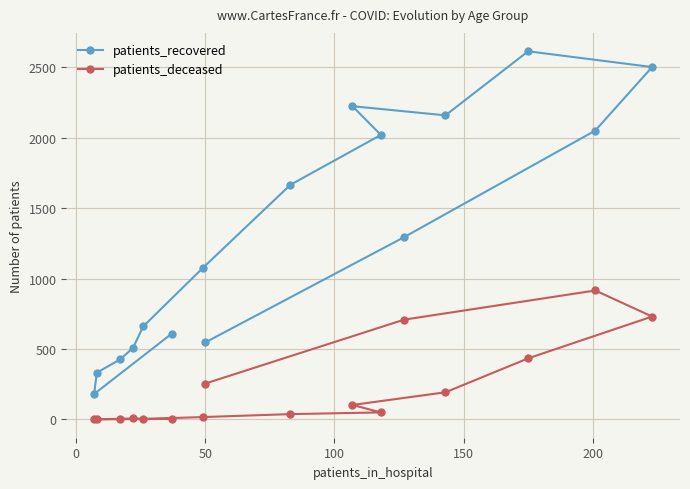

Rank the series by their average value, from highest to lowest.

patients_recovered, patients_deceased